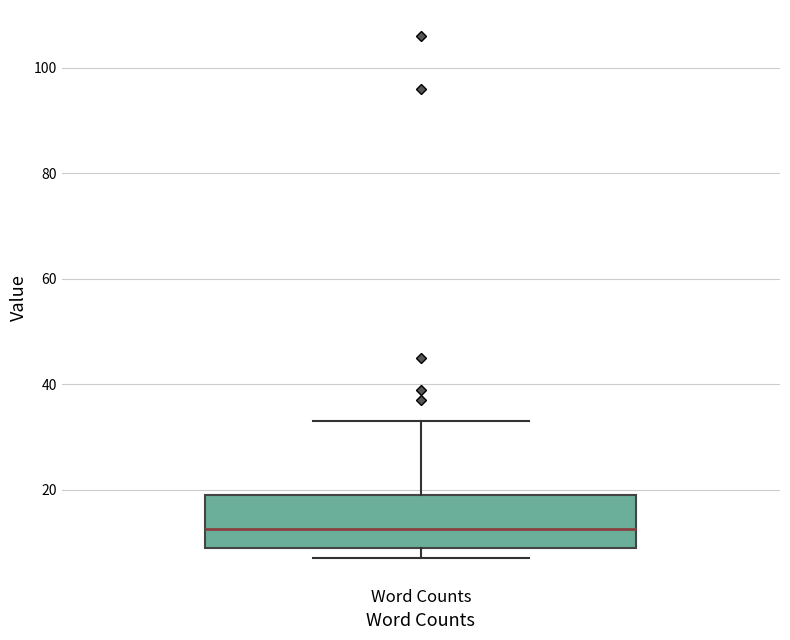

Read this box plot against the y-axis: the position of the median line, the range covered by the box, and the ends of both whiskers. The values are not printed on the chart, so give them approximately, as read against the axis.

median 12, box 10 to 20, whiskers 8 to 34